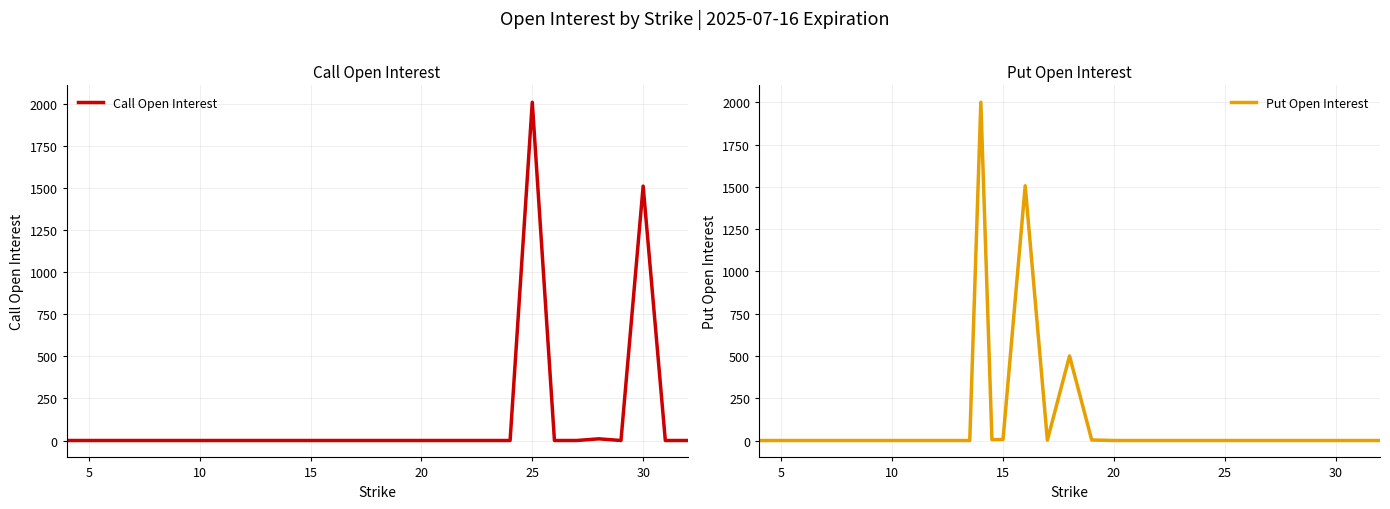

The value of Call Open Interest at 5 is 0. True or false?

True